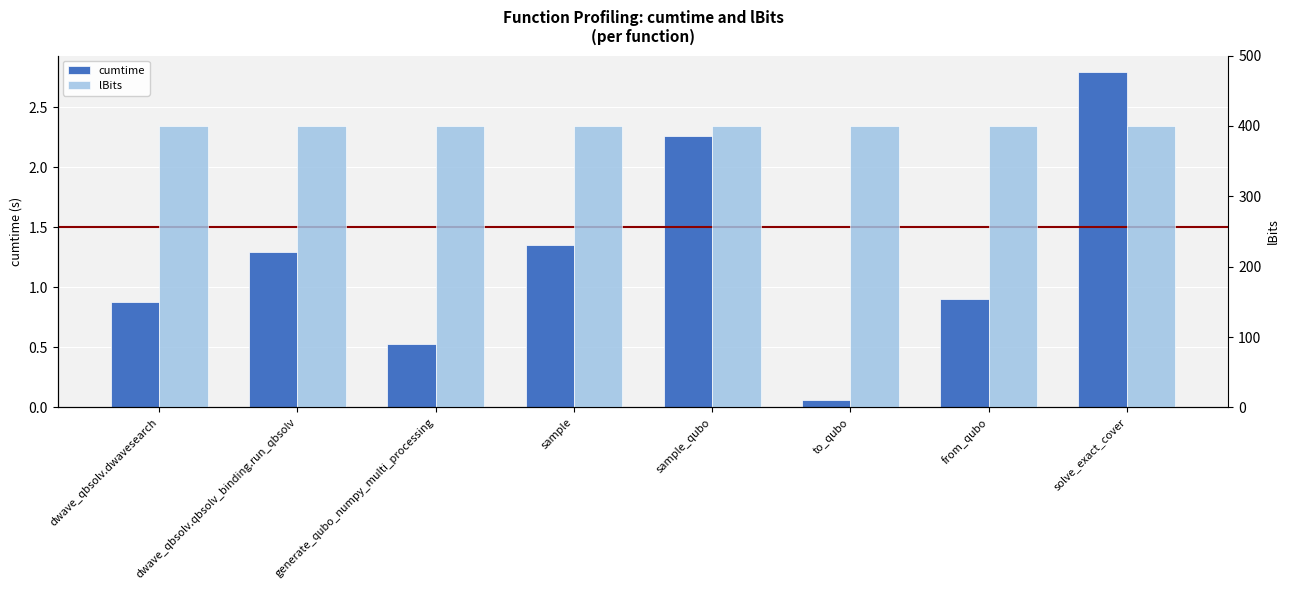

Which series has the largest range (max minus min)?

cumtime